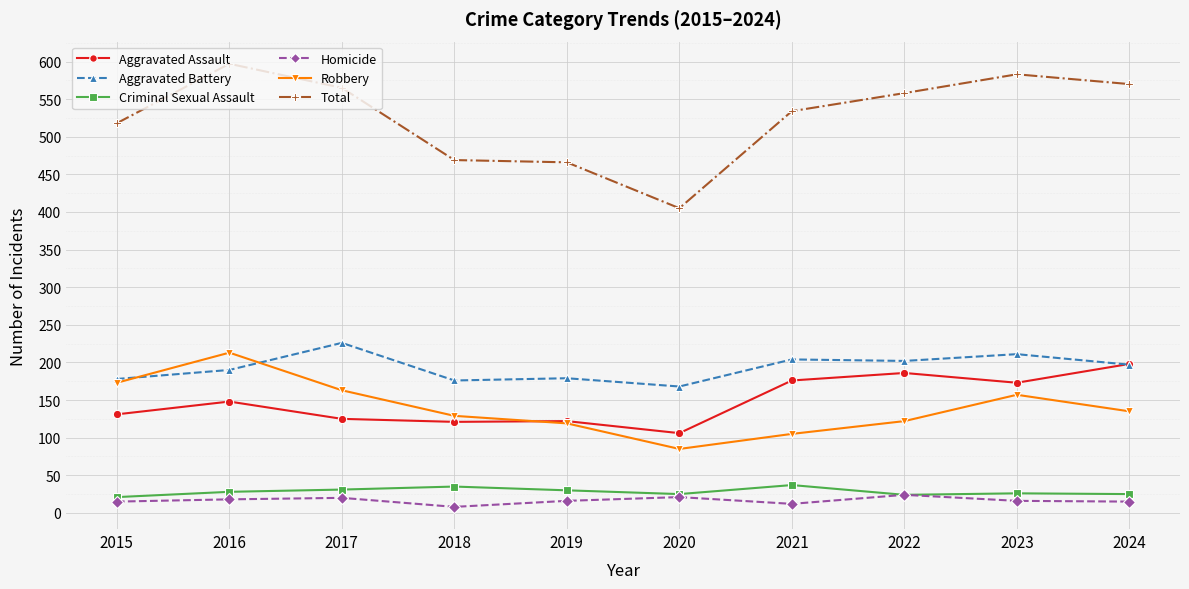

What is the value of the Robbery point at the 8th from the left?

122